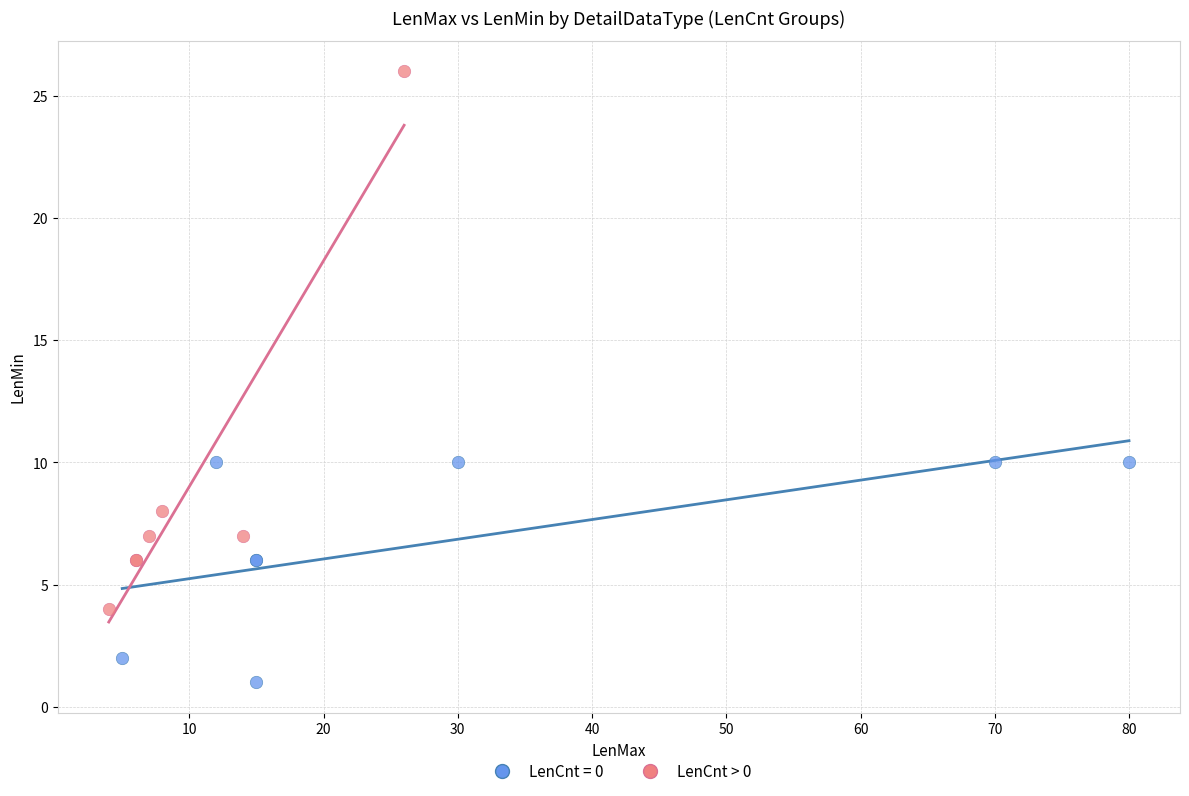

Which series reaches the minimum Y coordinate?

LenCnt = 0